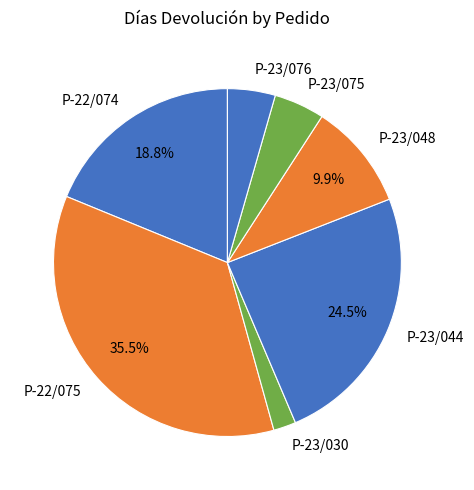

To the nearest percent, what is the difference between the largest and smallest slice percentages?

33%